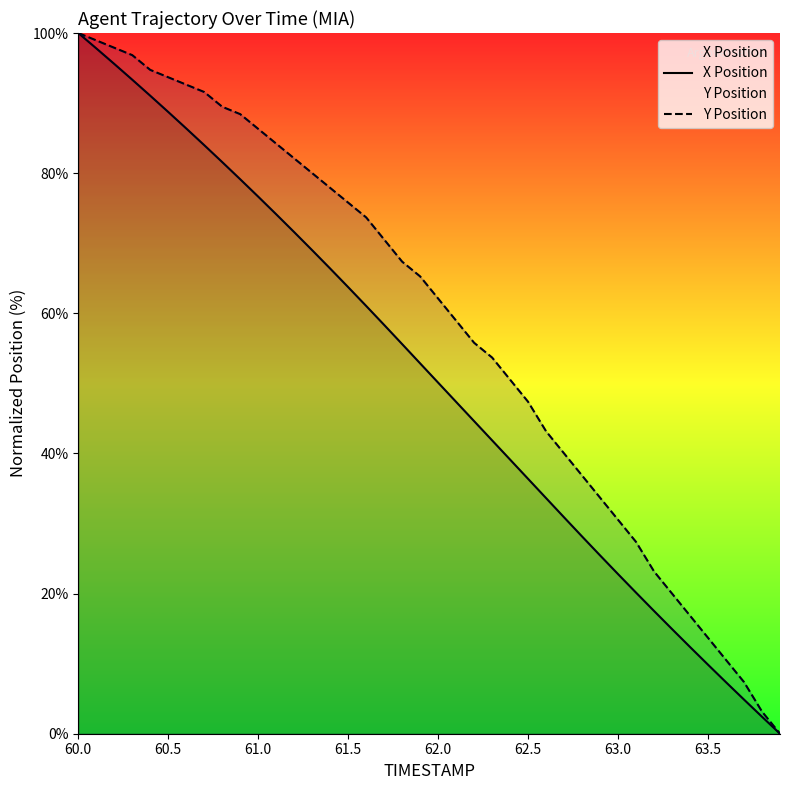

At how many categories does at least one series exceed 42?

27